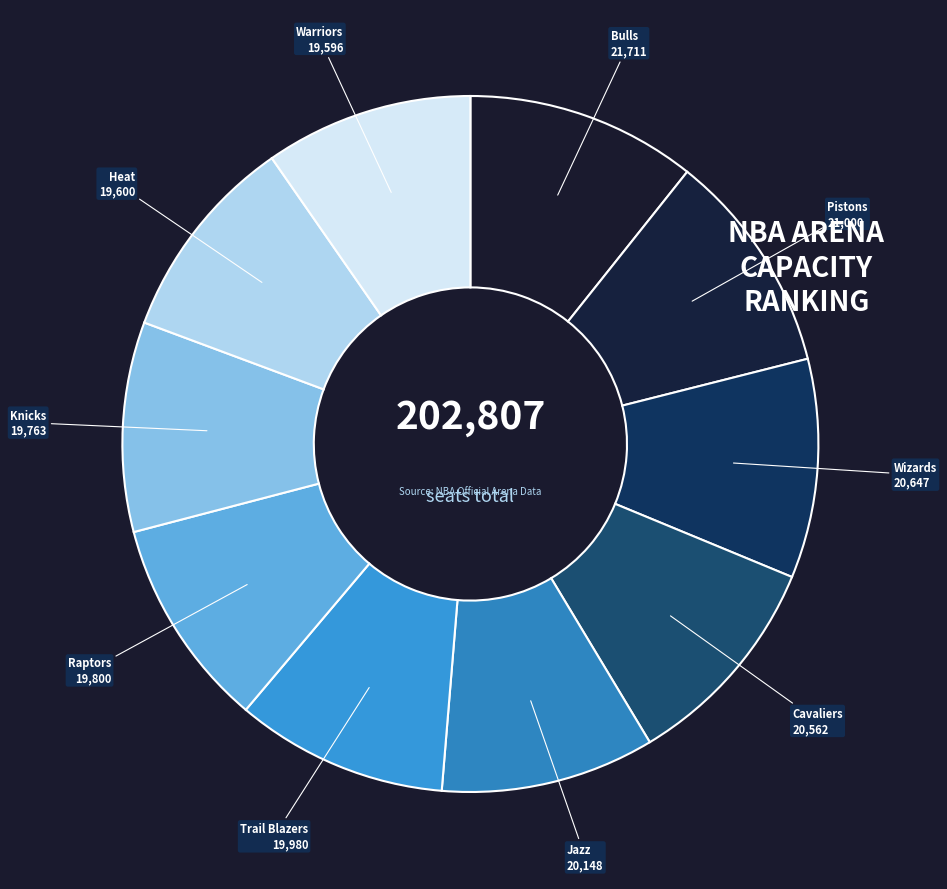

How many segments does this pie chart have?

10